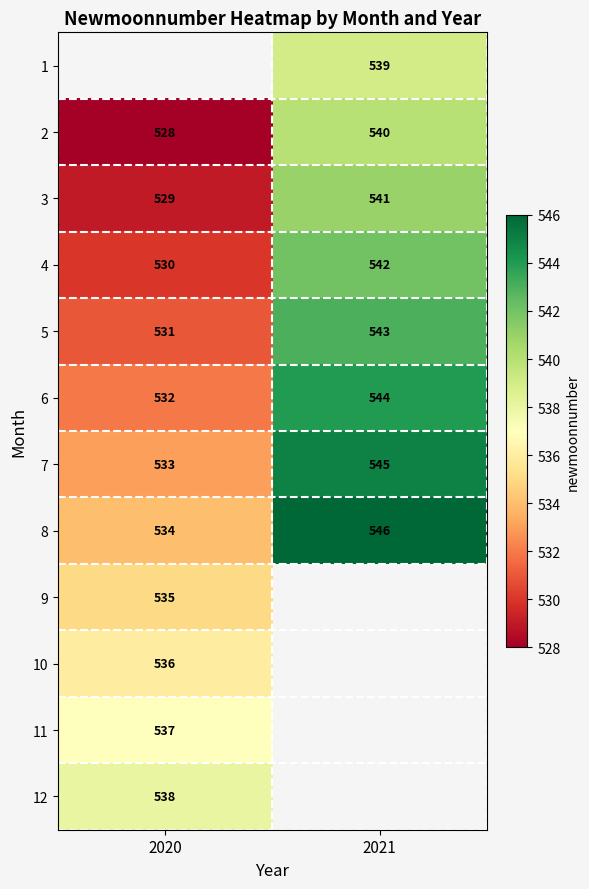

Which label corresponds to the largest value in the chart?

2021